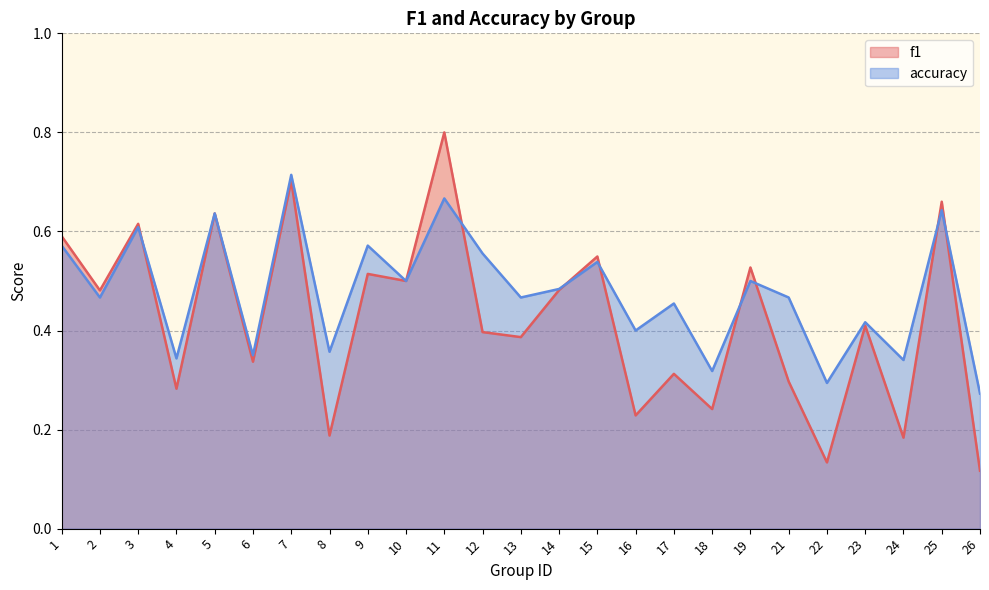

What is the value of the f1 point at the 14th from the left?

0.5